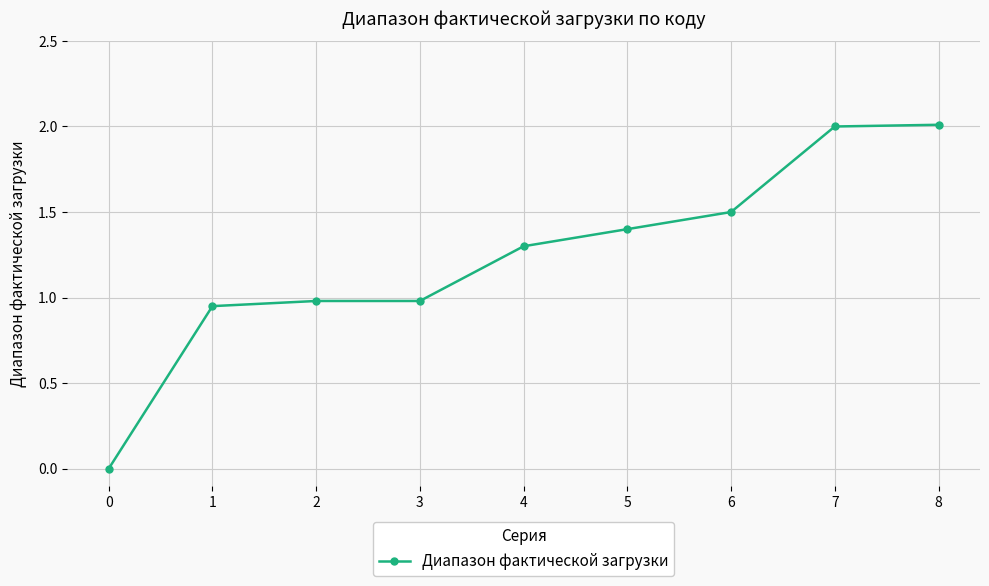

Read the value at 3.

1.0